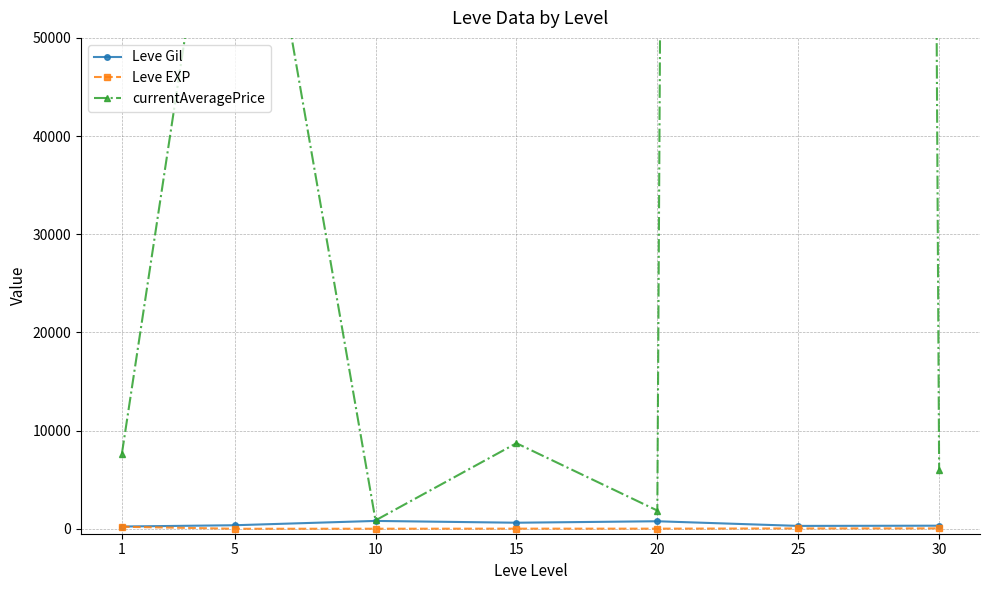

In Leve EXP, how many points are higher than both neighbors (excluding endpoints)?

1